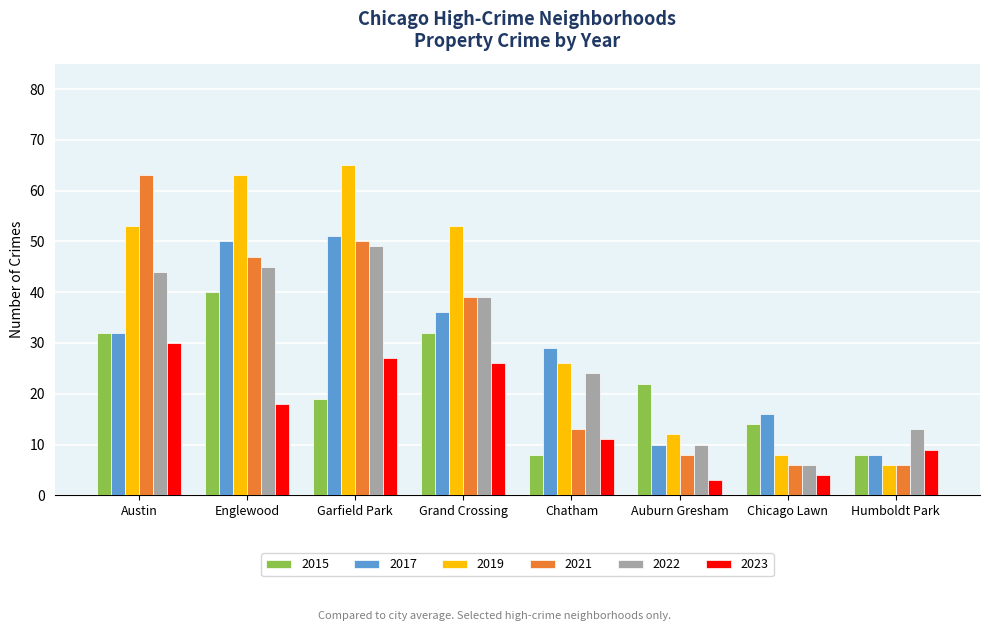

Where is 2019 nearest to the value 35?

Chatham